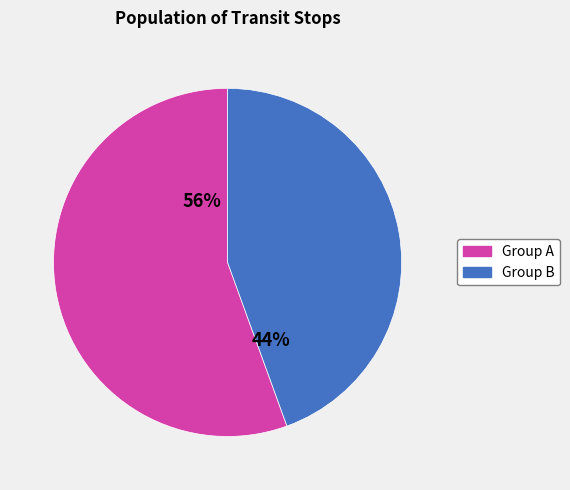

Which category has the smallest portion of the pie?

Group B